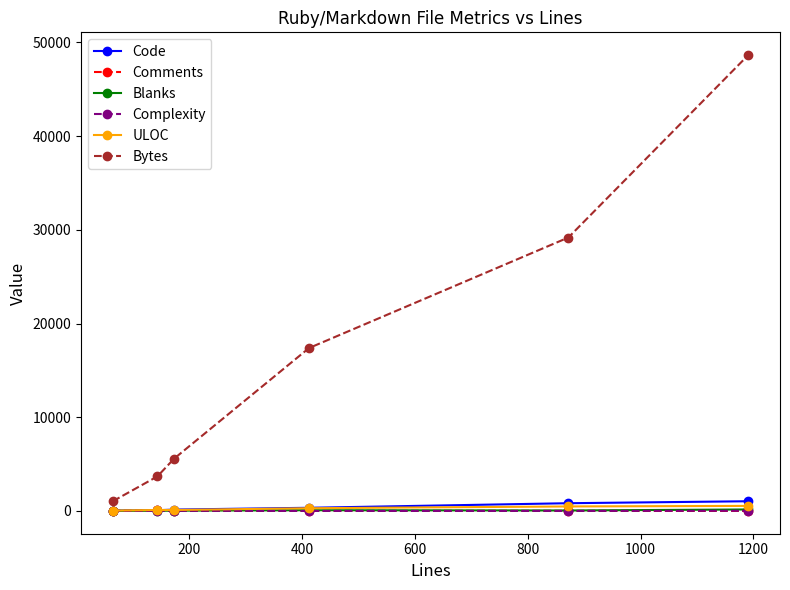

True or false: Bytes has more than 0 interior local peaks.

False